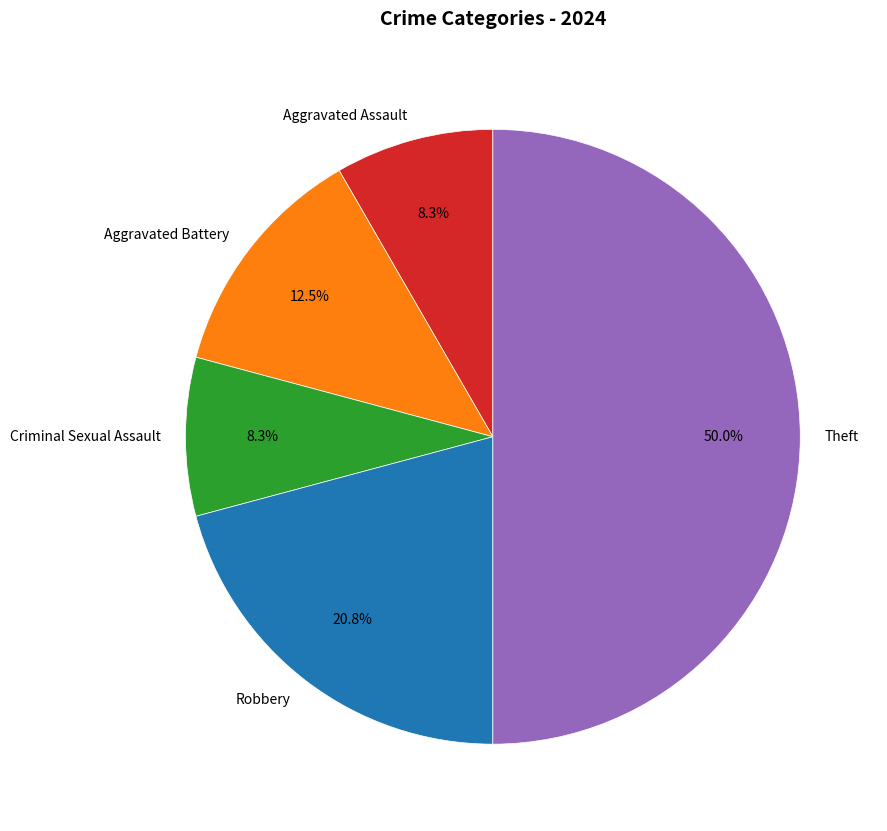

How many segments does this pie chart have?

5